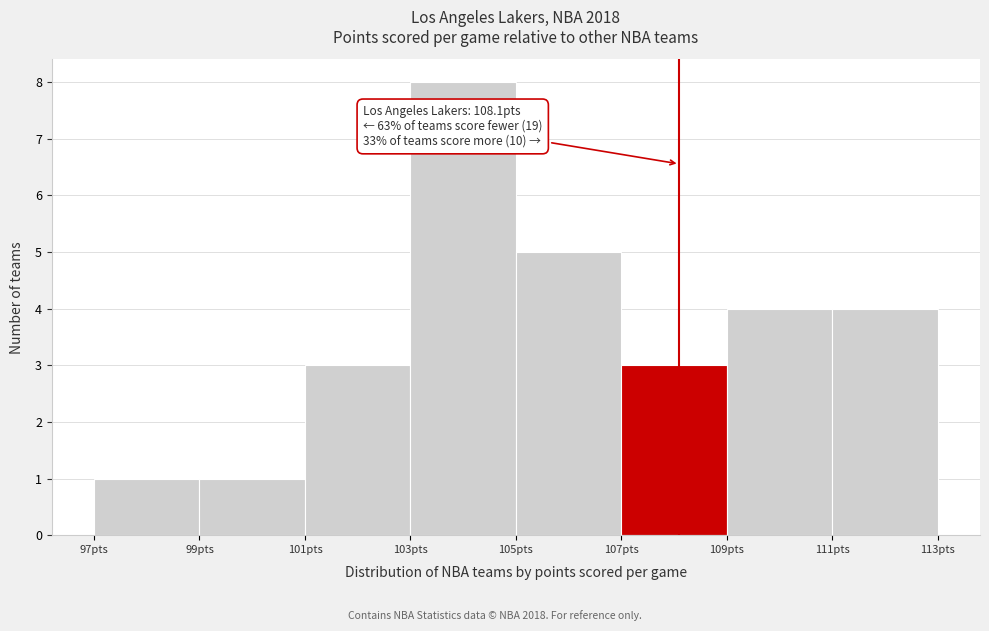

Over which range of the x-axis is the bar tallest?

103 to 105